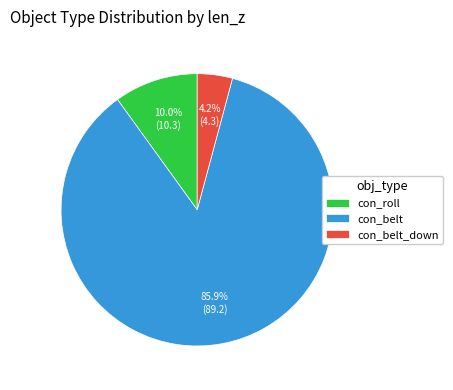

Which slice is the smallest?

con_belt_down